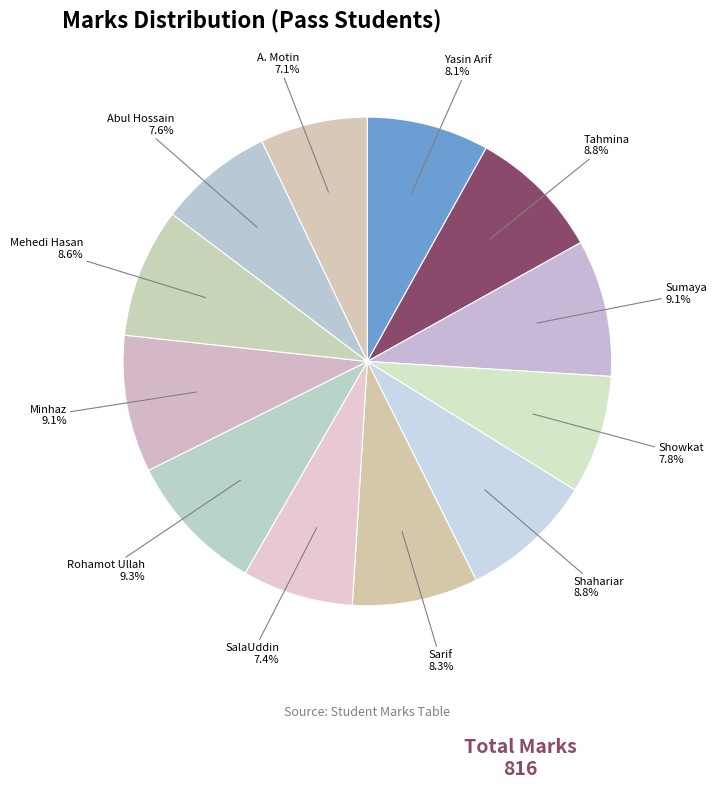

What percentage do A. Motin and Mehedi Hasan together represent?

15.7%